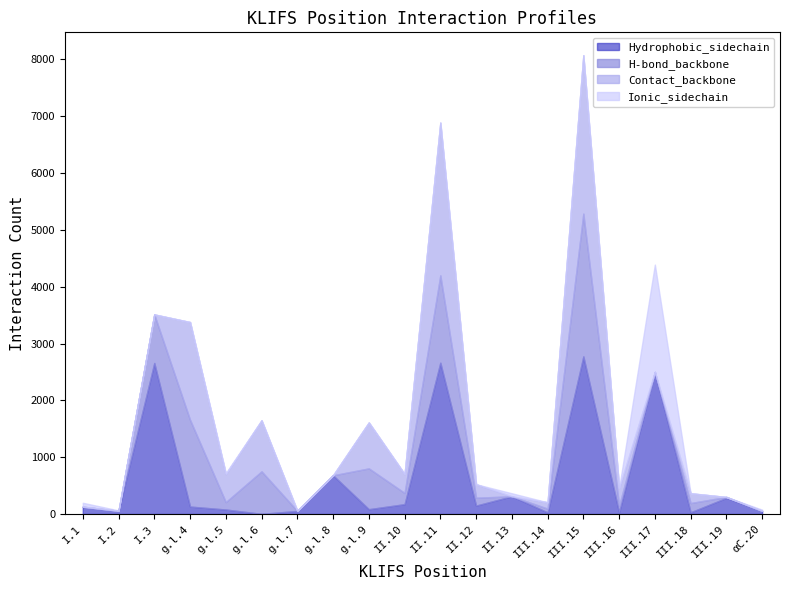

What position from the right is III.14?

7